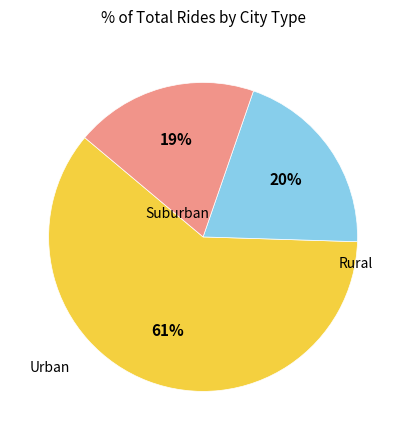

Is there a majority slice in this chart?

Yes